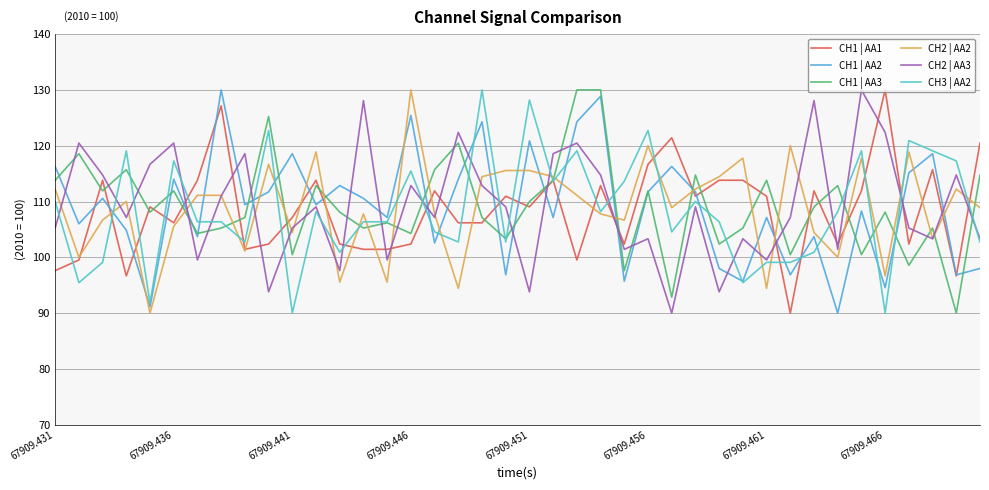

Reading left to right, list all the values displayed in this chart.

CH1 | AA1: 97.6	99.5	113.8	96.7	109.0	106.2	113.8	127.1	101.4	102.4	107.1	113.8	102.4	101.4	101.4	102.4	111.9	106.2	106.2	111.0	109.0	113.8	99.5	112.9	102.4	116.7	121.4	111.0	113.8	113.8	111.0	90.0	111.9	102.4	111.9	130.0	102.4	115.7	96.7	120.5
CH1 | AA2: 116.3	106.0	110.6	104.9	91.1	114.0	103.7	130.0	109.4	111.7	118.6	109.4	112.9	110.6	107.1	125.4	102.6	114.0	124.3	96.9	120.9	107.1	124.3	128.9	95.7	111.7	116.3	111.7	98.0	95.7	107.1	96.9	103.7	90.0	108.3	94.6	115.1	118.6	96.9	98.0
CH1 | AA3: 113.8	118.6	111.9	115.7	108.1	111.9	104.3	105.2	107.1	125.2	100.5	112.9	108.1	105.2	106.2	104.3	115.7	120.5	107.1	103.3	110.0	113.8	130.0	130.0	97.6	111.9	92.9	114.8	102.4	105.2	113.8	100.5	109.0	112.9	100.5	108.1	98.6	105.2	90.0	114.8
CH2 | AA2: 112.2	100.0	106.7	110.0	90.0	105.6	111.1	111.1	101.1	116.7	104.4	118.9	95.6	107.8	95.6	130.0	107.8	94.5	114.4	115.6	115.6	114.4	111.1	107.8	106.7	120.0	108.9	112.2	114.4	117.8	94.5	120.0	104.4	100.0	117.8	96.7	118.9	103.3	112.2	108.9
CH2 | AA3: 105.2	120.5	114.8	107.1	116.7	120.5	99.5	111.0	118.6	93.8	105.2	109.0	97.6	128.1	99.5	112.9	107.1	122.4	112.9	109.0	93.8	118.6	120.5	114.8	101.4	103.3	90.0	109.0	93.8	103.3	99.5	107.1	128.1	101.4	130.0	122.4	105.2	103.3	114.8	103.3
CH3 | AA2: 110.0	95.5	99.1	119.1	91.8	117.3	106.4	106.4	102.7	122.7	90.0	108.2	100.9	106.4	106.4	115.5	104.6	102.7	130.0	102.7	128.2	113.6	119.1	108.2	113.6	122.7	104.6	110.0	106.4	95.5	99.1	99.1	100.9	108.2	119.1	90.0	120.9	119.1	117.3	102.7